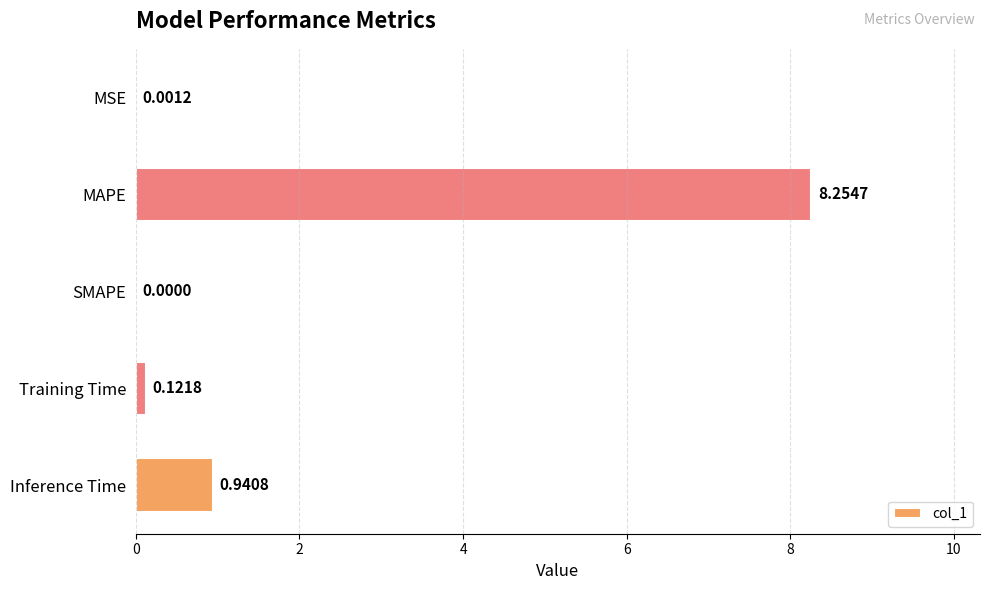

Where is the data nearest to the value 4?

Inference Time